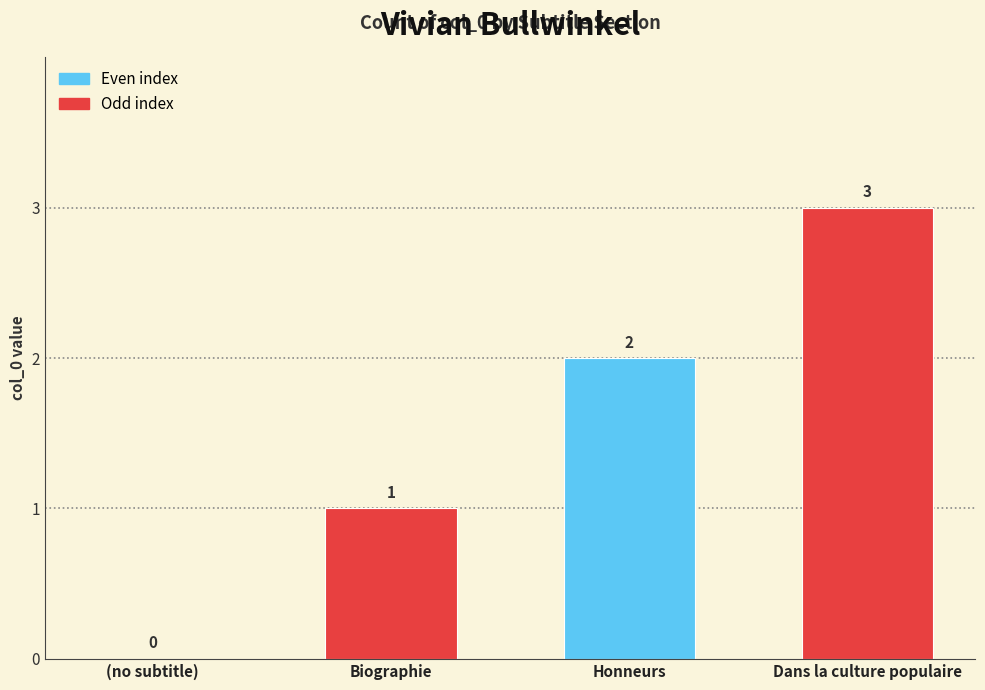

True or false: the data shows 2 at Honneurs.

True